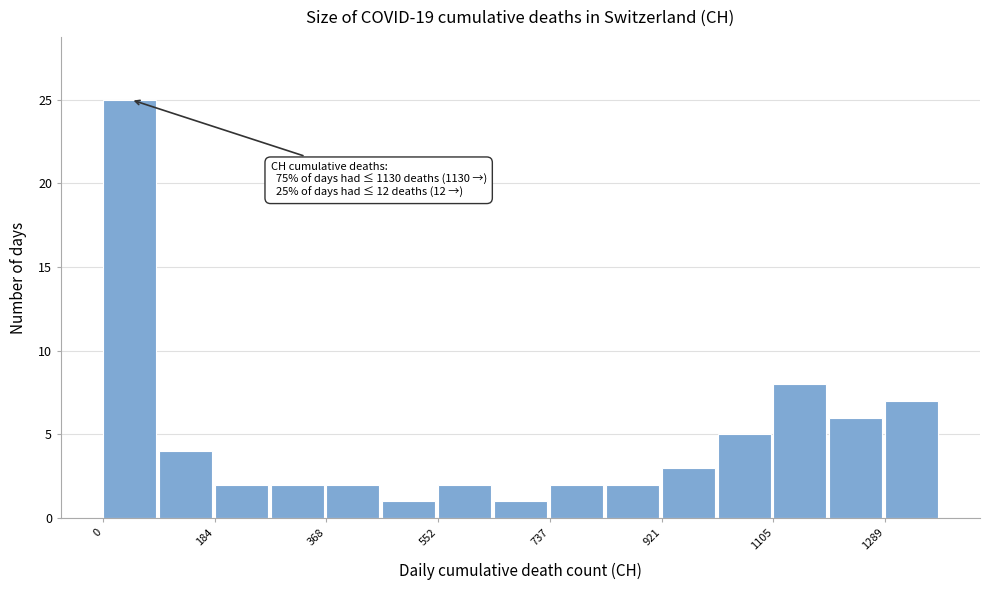

Which range on the x-axis has the tallest bar?

0 to 100